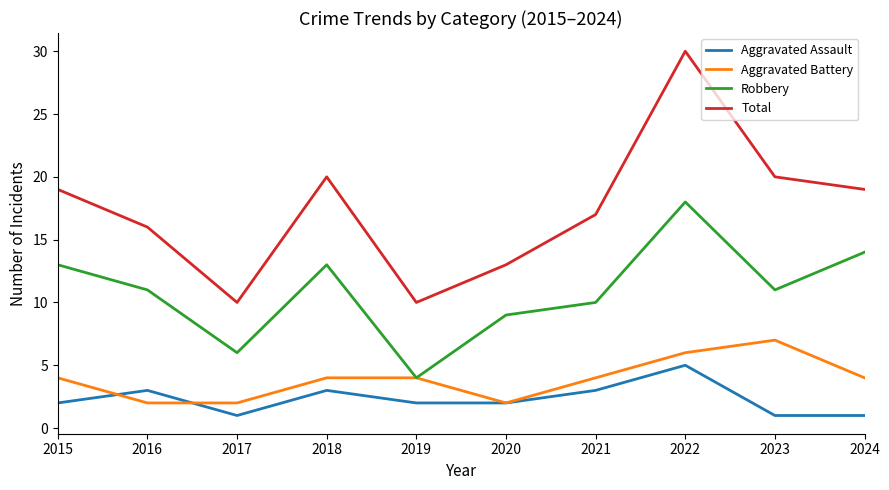

Rank the series by their maximum value, from highest to lowest.

Total, Robbery, Aggravated Battery, Aggravated Assault